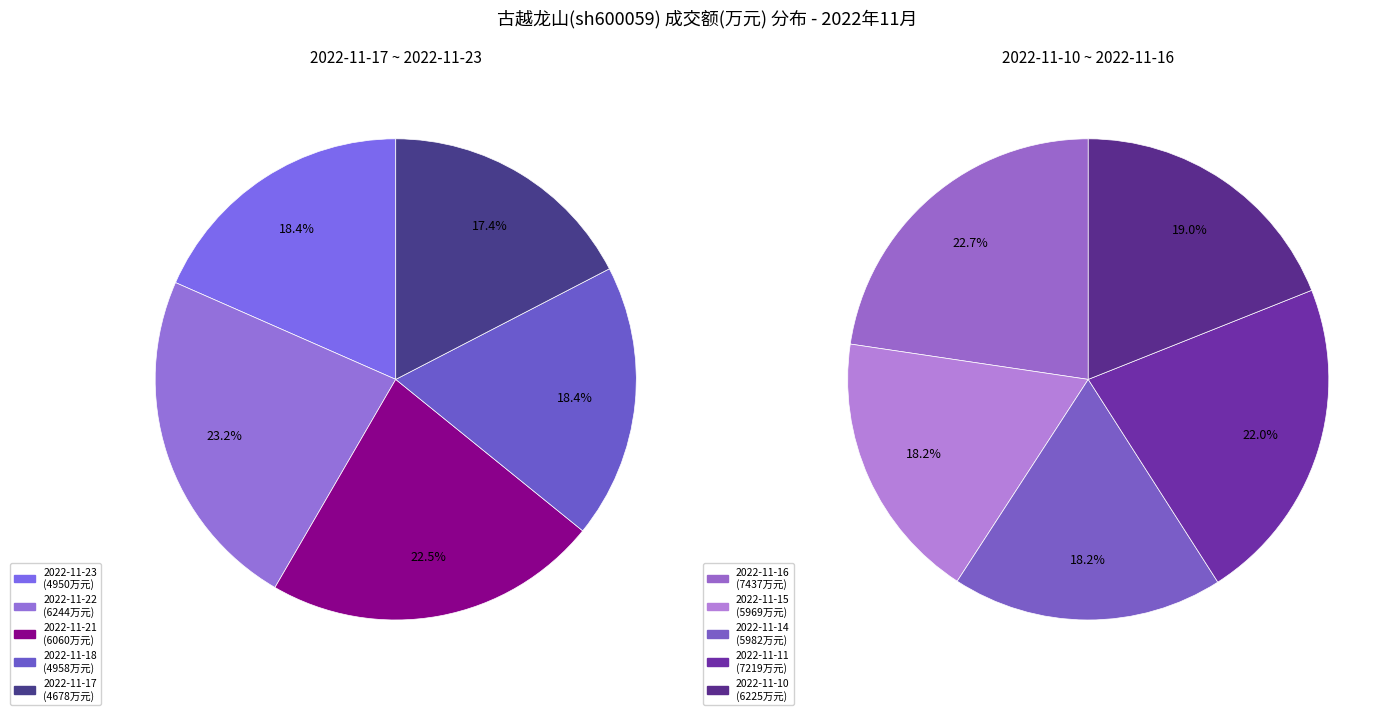

What is the largest slice in the pie chart?

2022-11-16